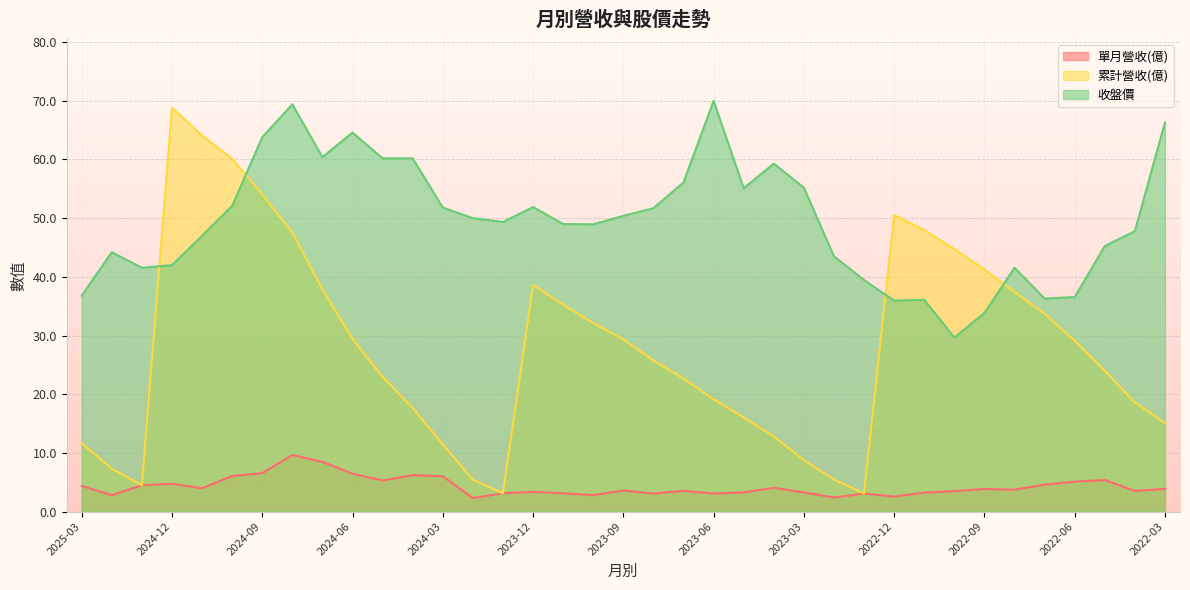

Which label corresponds to the smallest value in the chart?

2024-02